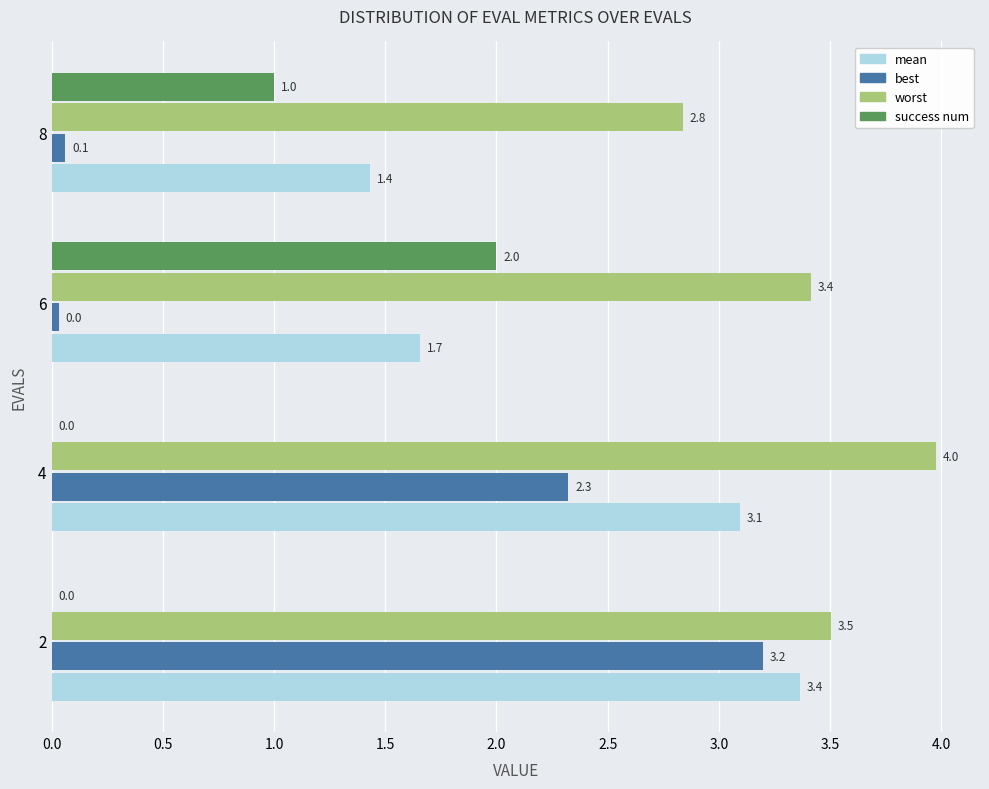

What is the total value across all series at 6?

7.1